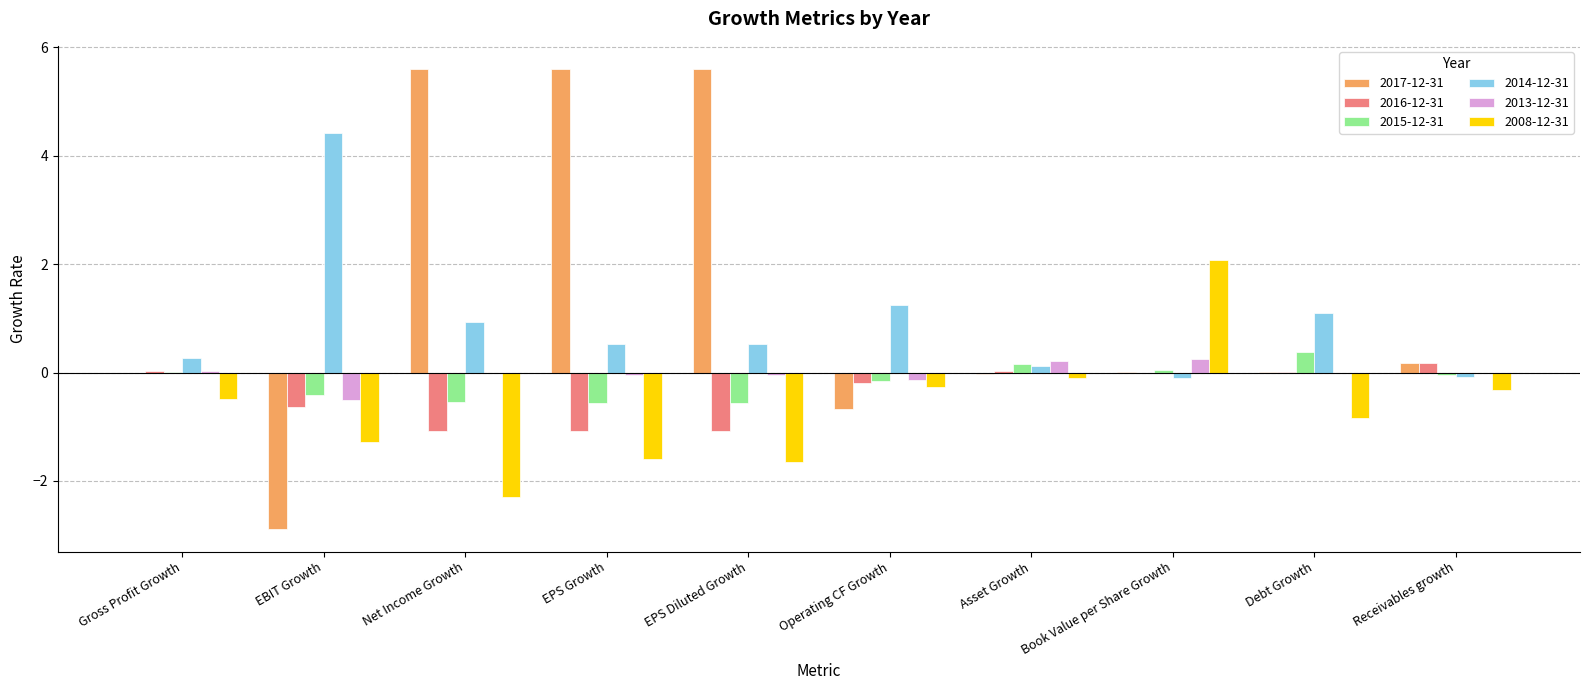

What are all the series names shown in the legend?

2017-12-31, 2016-12-31, 2015-12-31, 2014-12-31, 2013-12-31, 2008-12-31